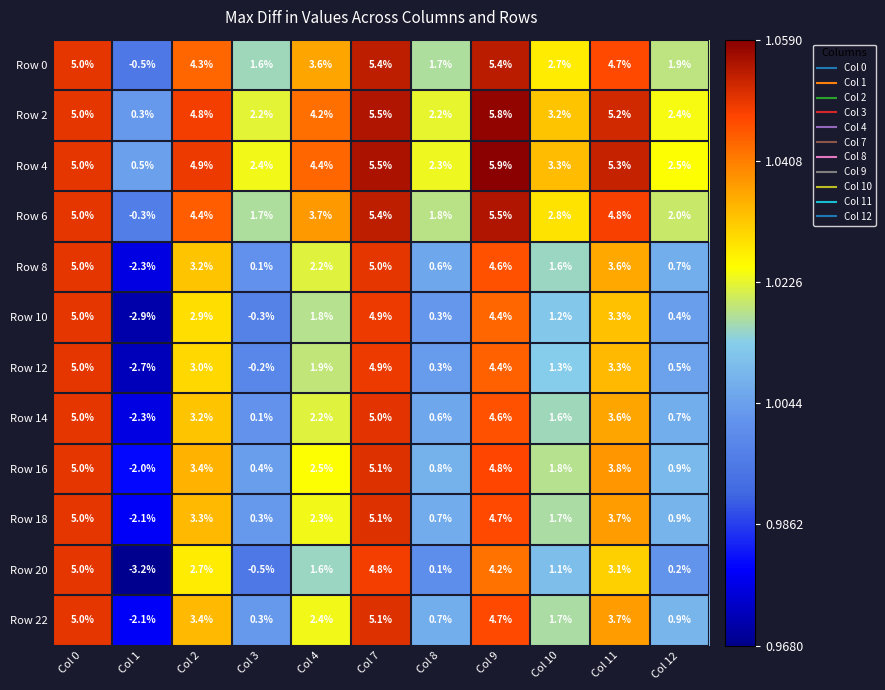

At which category does the chart reach its peak across all series?

Col 9